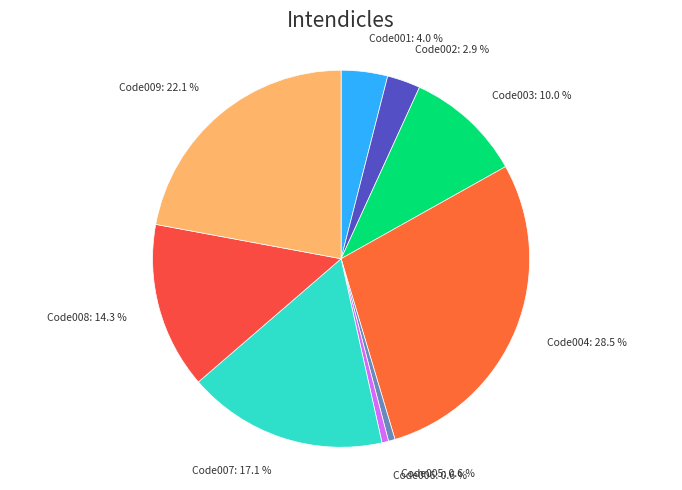

The Code001 slice represents 4% of the pie. True or false?

True